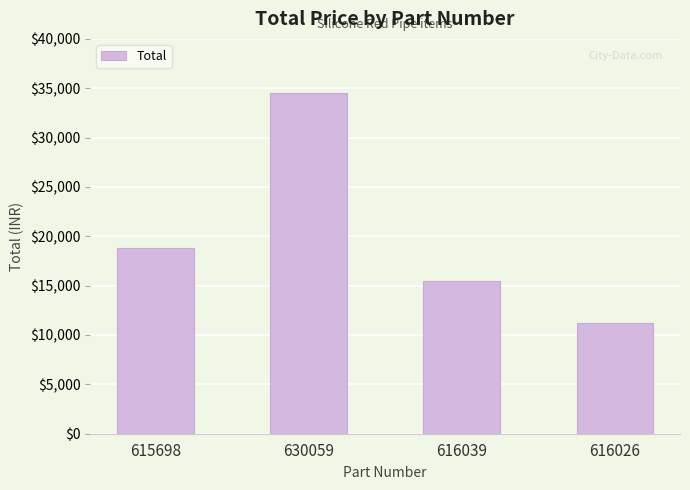

Which label corresponds to the largest value in the chart?

630059